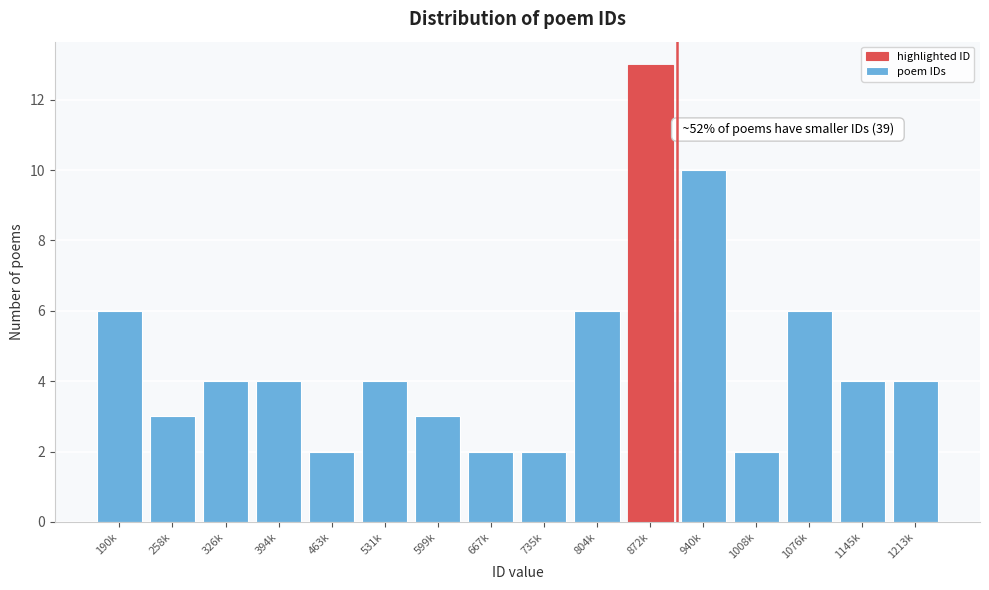

Reading left to right, transcribe all the data shown in this chart.

190k=6	258k=3	326k=4	394k=4	463k=2	531k=4	599k=3	667k=2	735k=2	804k=6	872k=13	940k=10	1008k=2	1076k=6	1145k=4	1213k=4